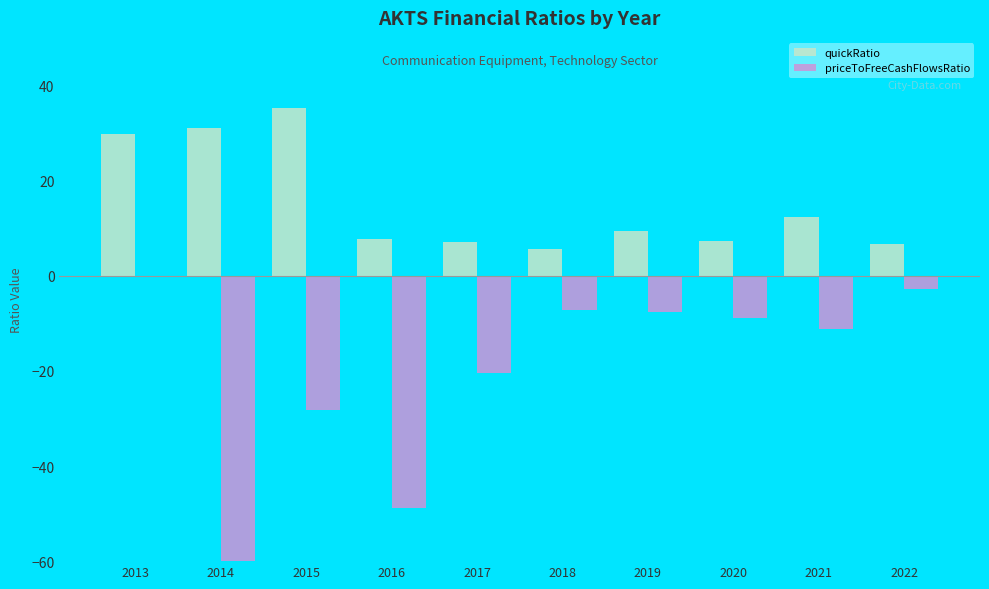

What is the spread (max minus min) of values at 2015?

63.6